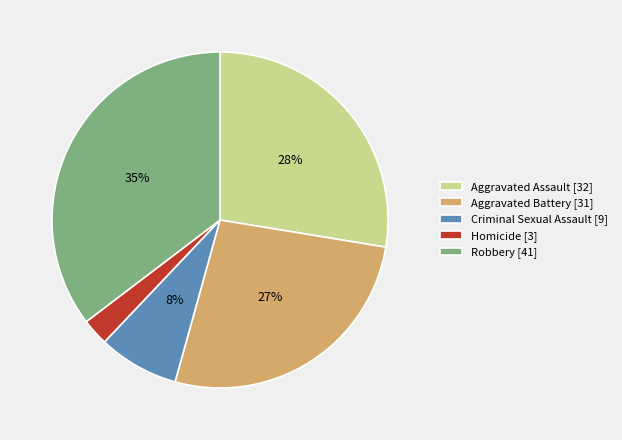

True or false: Aggravated Assault accounts for 16% of the total.

False